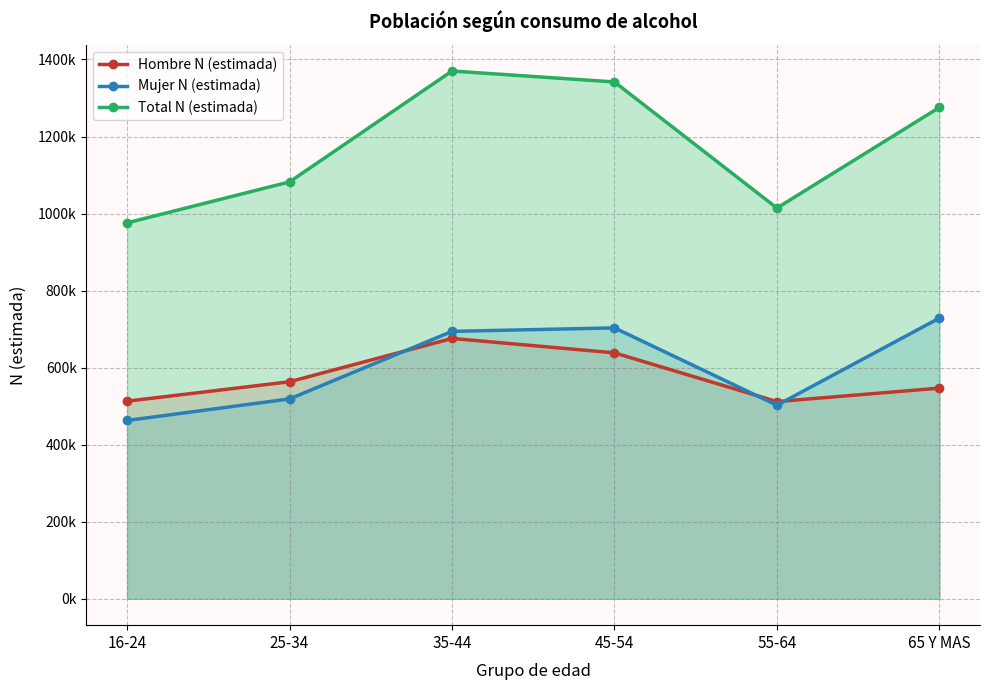

Rank the series by their maximum value, from highest to lowest.

Total N (estimada), Mujer N (estimada), Hombre N (estimada)